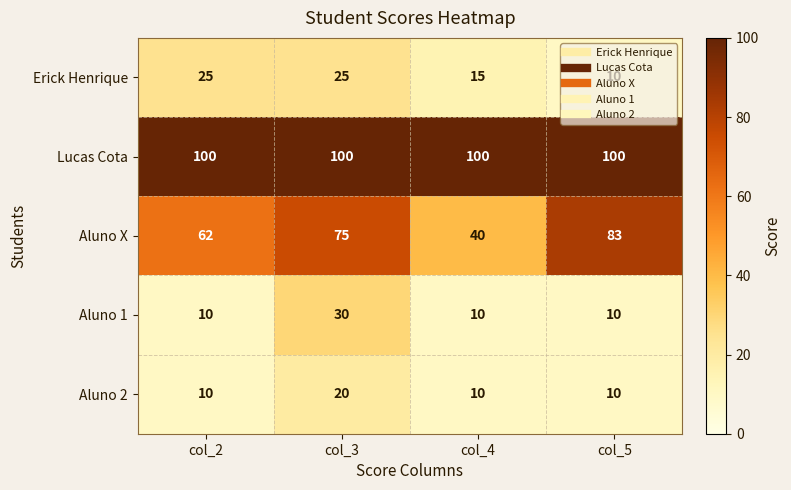

At how many categories does at least one series exceed 94?

4